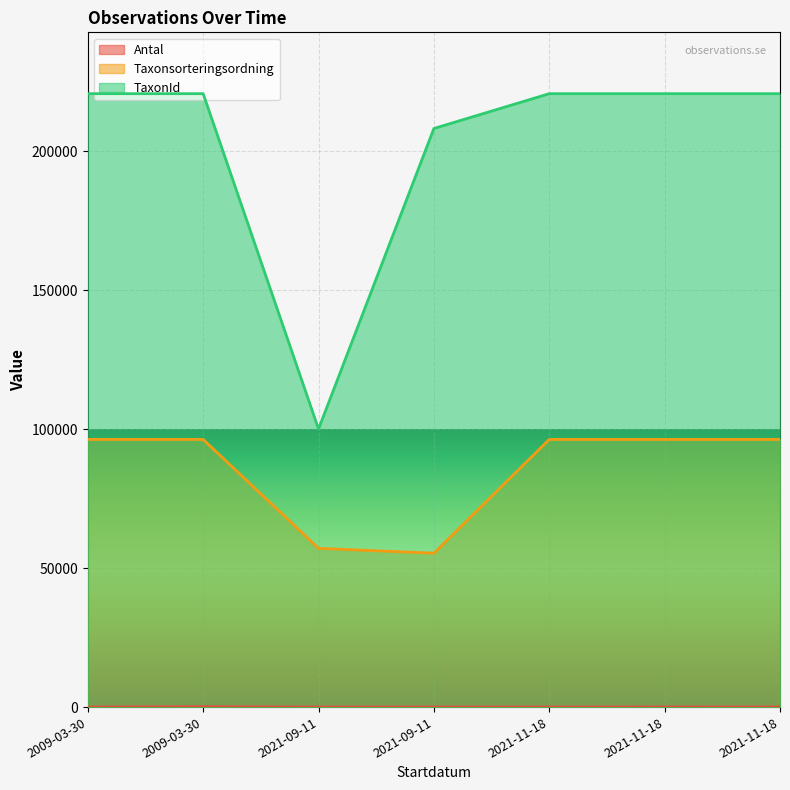

What is the total value across all series at 2009-03-30?

317127